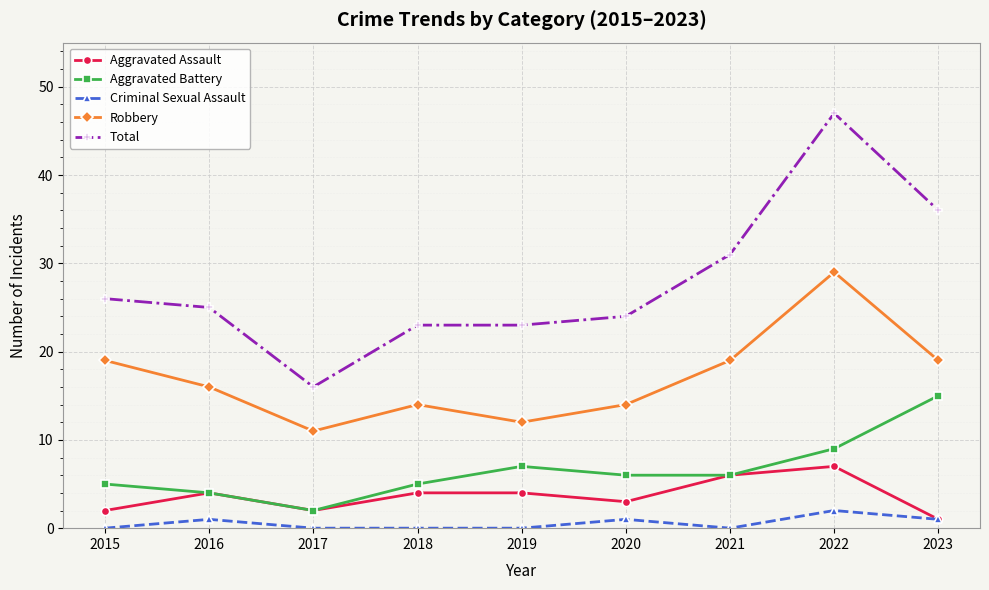

True or false: Aggravated Battery and Total cross at least once.

False